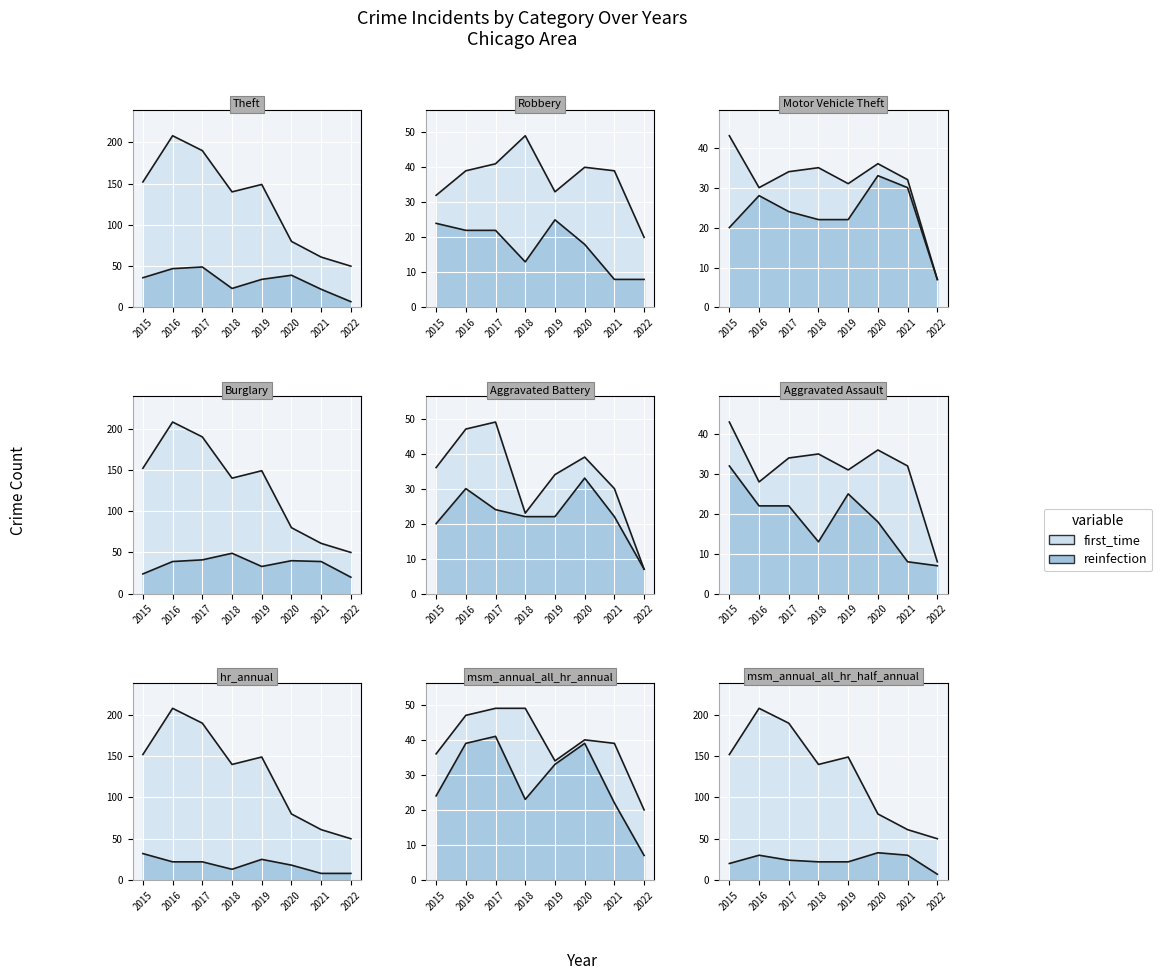

What is the difference between the highest and lowest values at 2016?

186